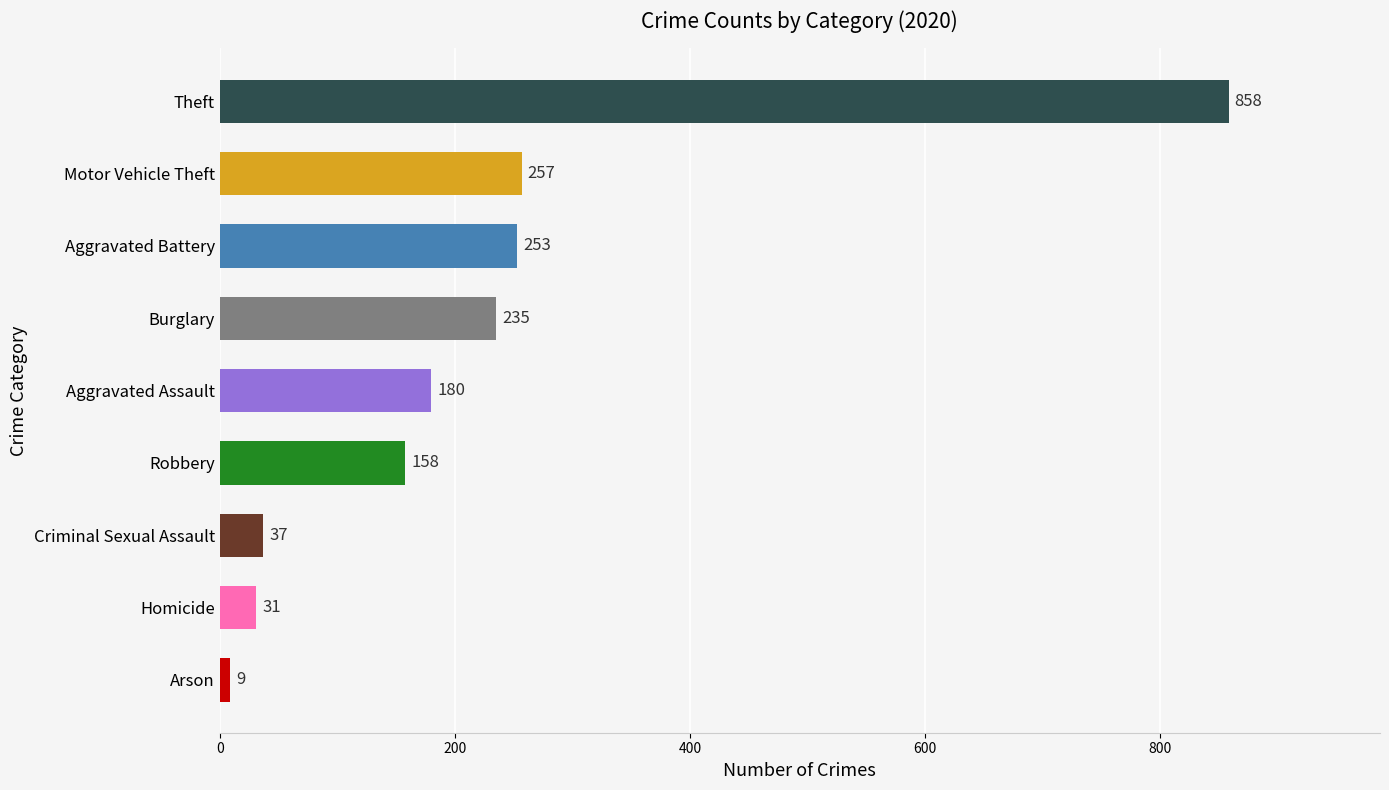

List the labels in order of value, largest first.

Theft, Motor Vehicle Theft, Aggravated Battery, Burglary, Aggravated Assault, Robbery, Criminal Sexual Assault, Homicide, Arson